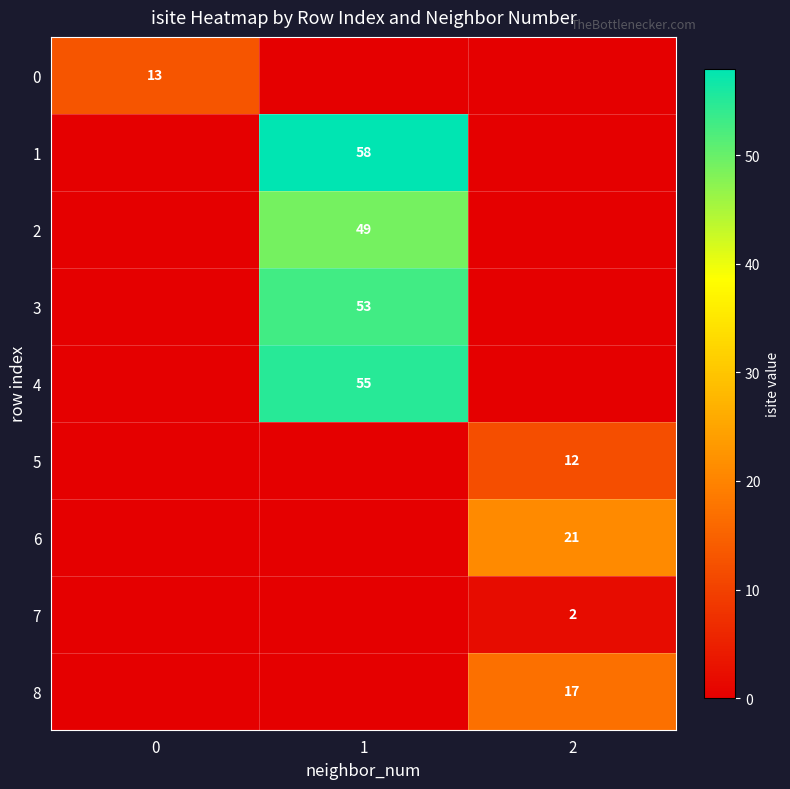

The 3 series shows 53 at 1. True or false?

True